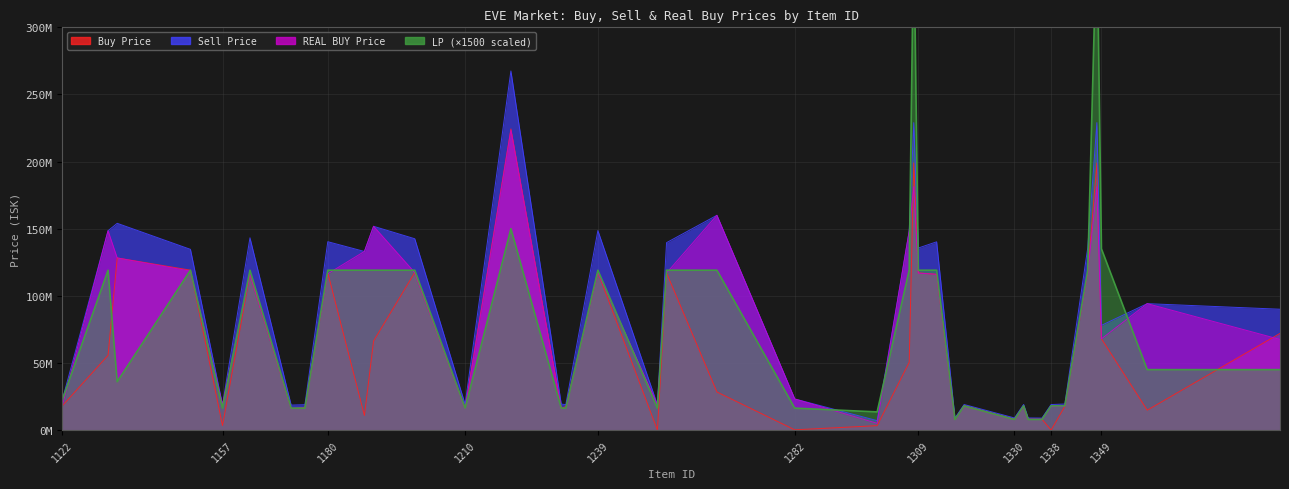

What is the value of the Sell Price point at the 1st from the left?

22360000.0